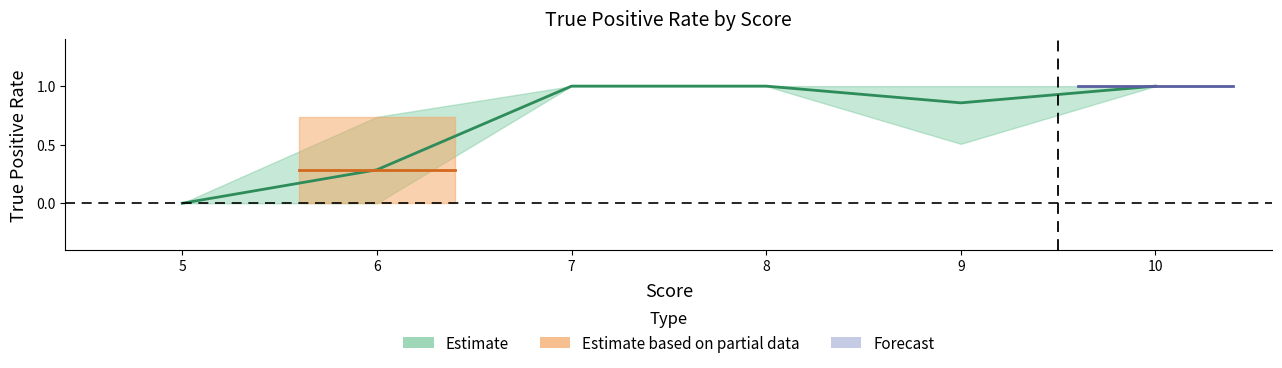

Where is the data nearest to the value 0?

5